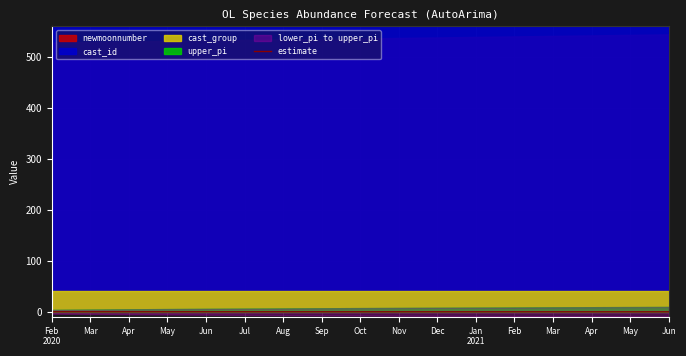

The value at Sep is -0.0. True or false?

False